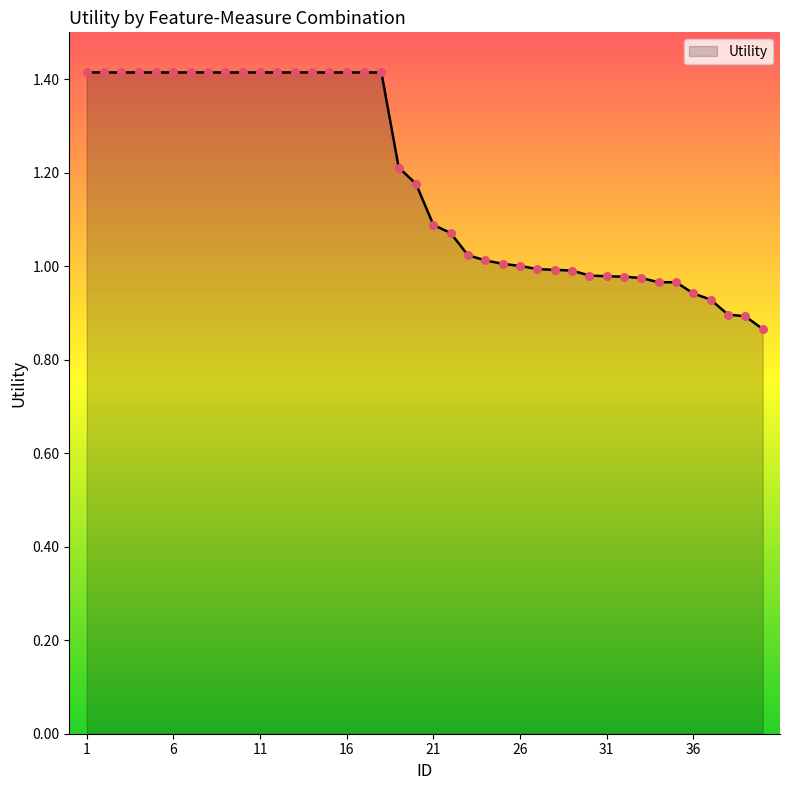

What is the maximum value shown in the chart?

1.4